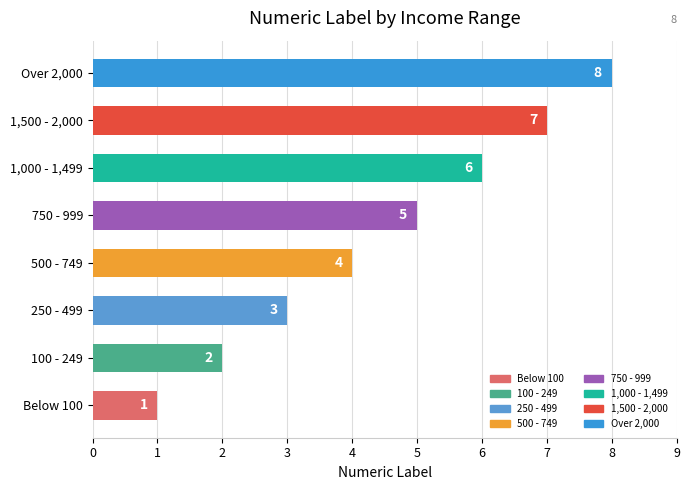

The chart shows a value of 8 at Over 2,000. True or false?

True